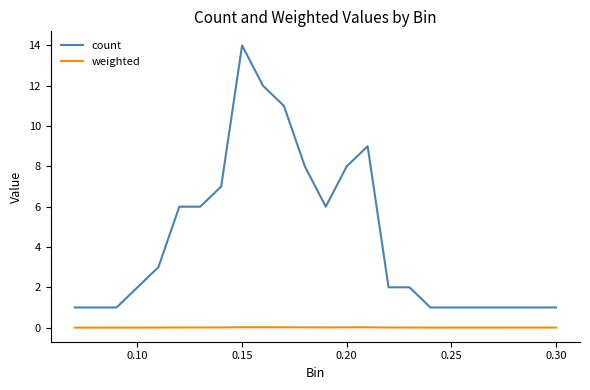

Which series has the largest total across all categories?

count